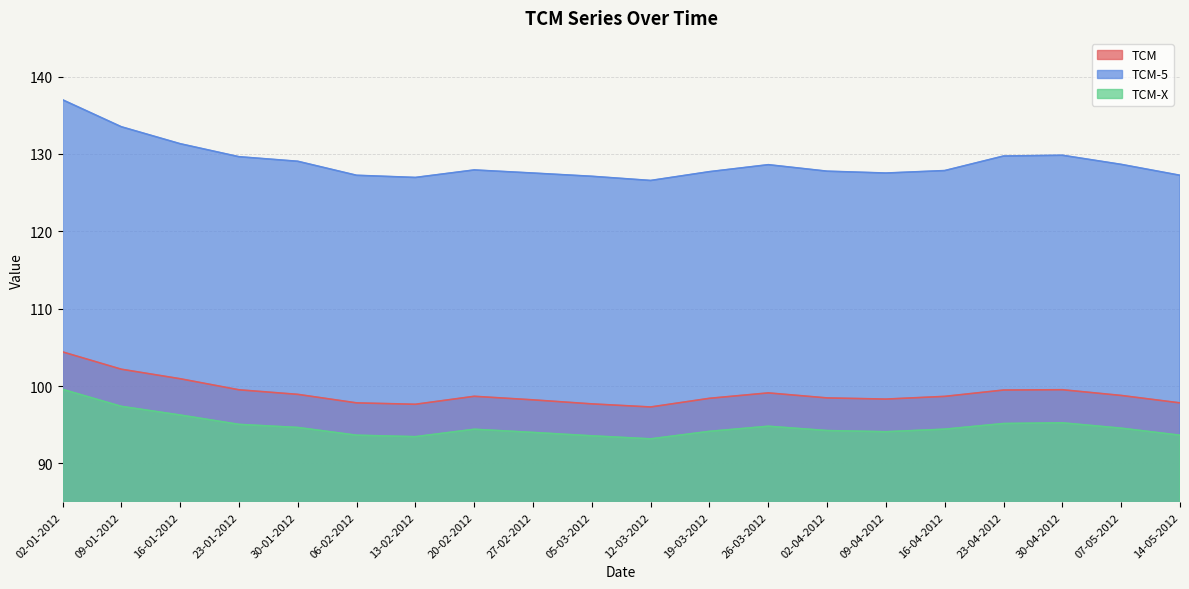

At 07-05-2012, list the series in order from smallest to largest.

TCM-X, TCM, TCM-5